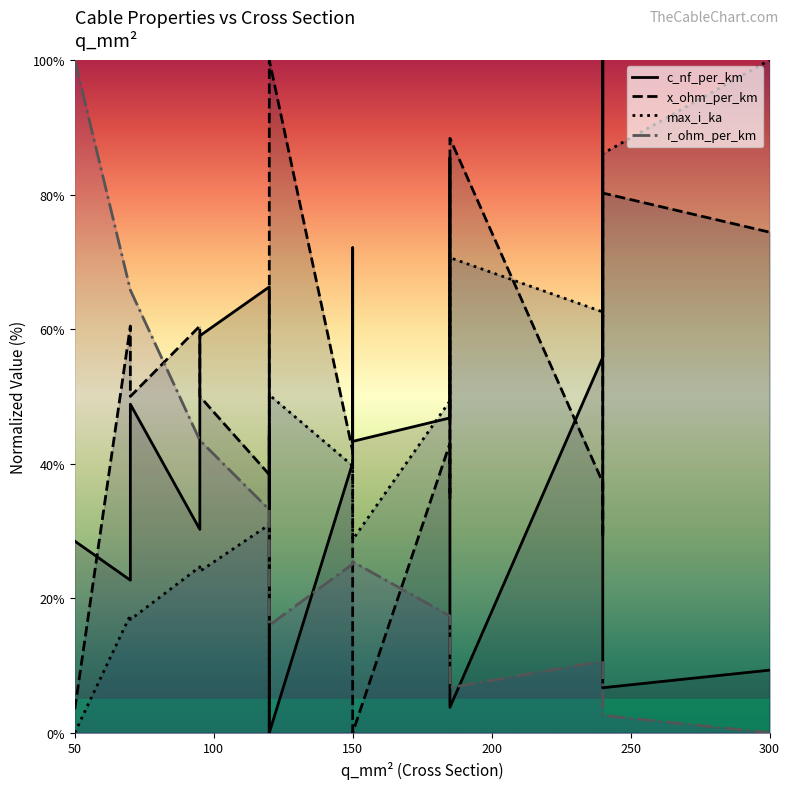

How many values in the c_nf_per_km series are below 43?

9